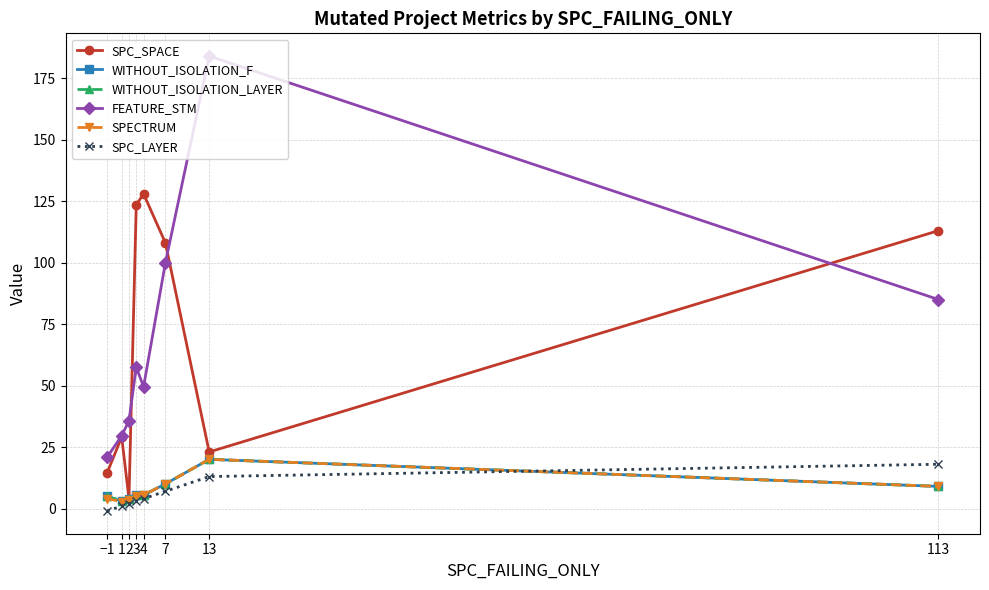

Does the chart have visible grid lines?

Yes